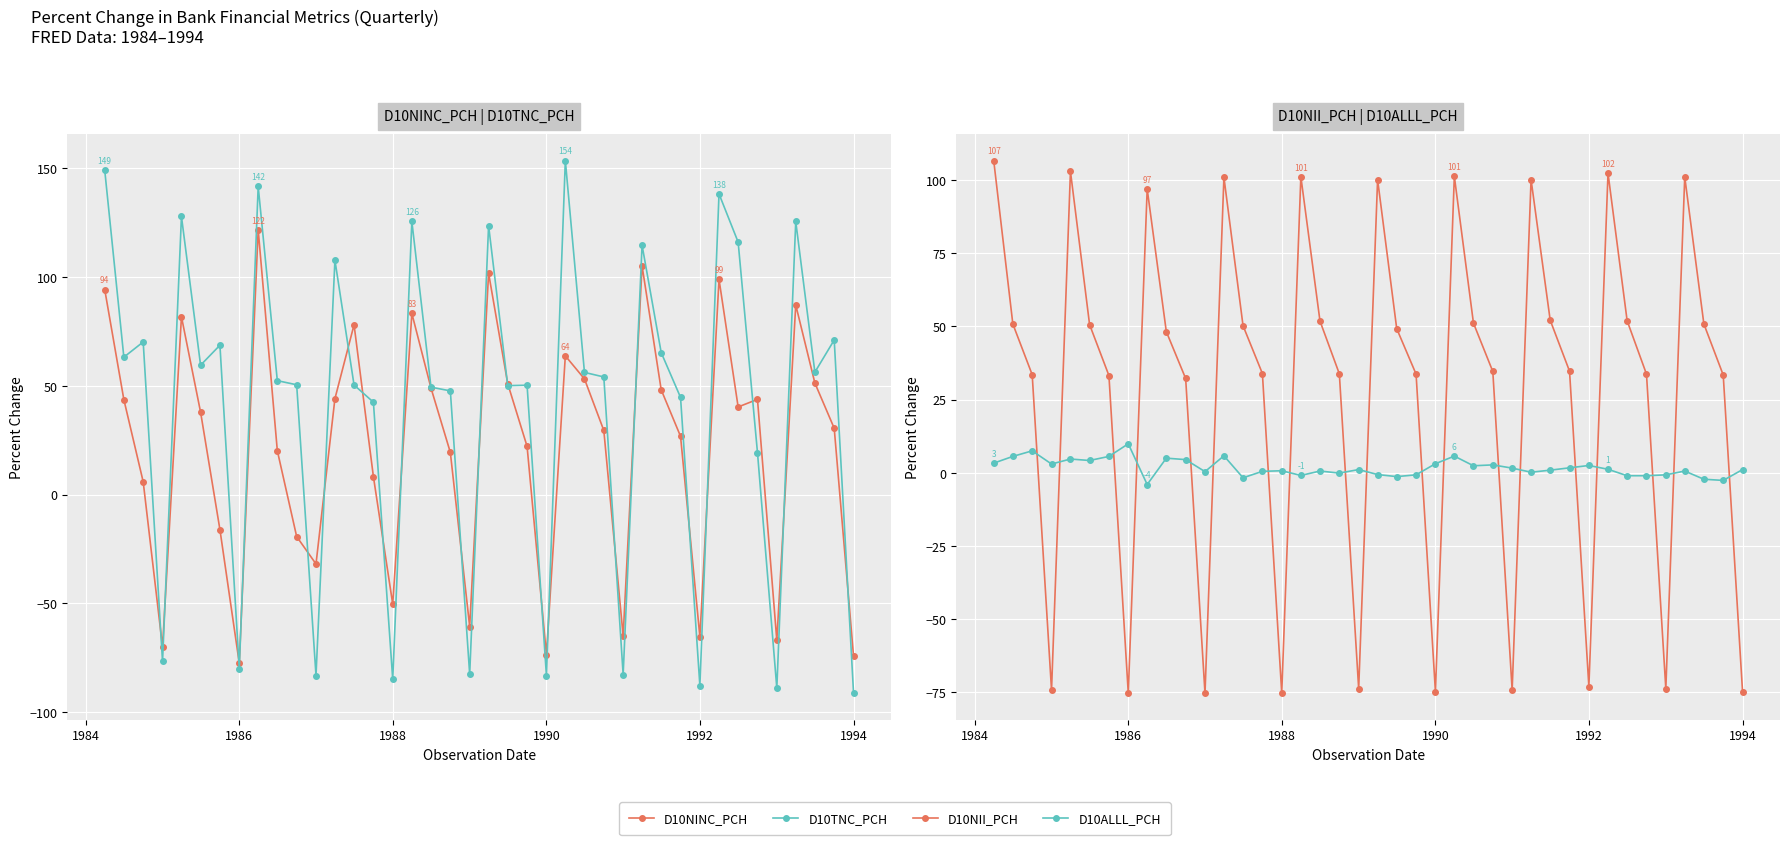

What is the value of the D10NII_PCH point at the 33rd from the left?

102.3